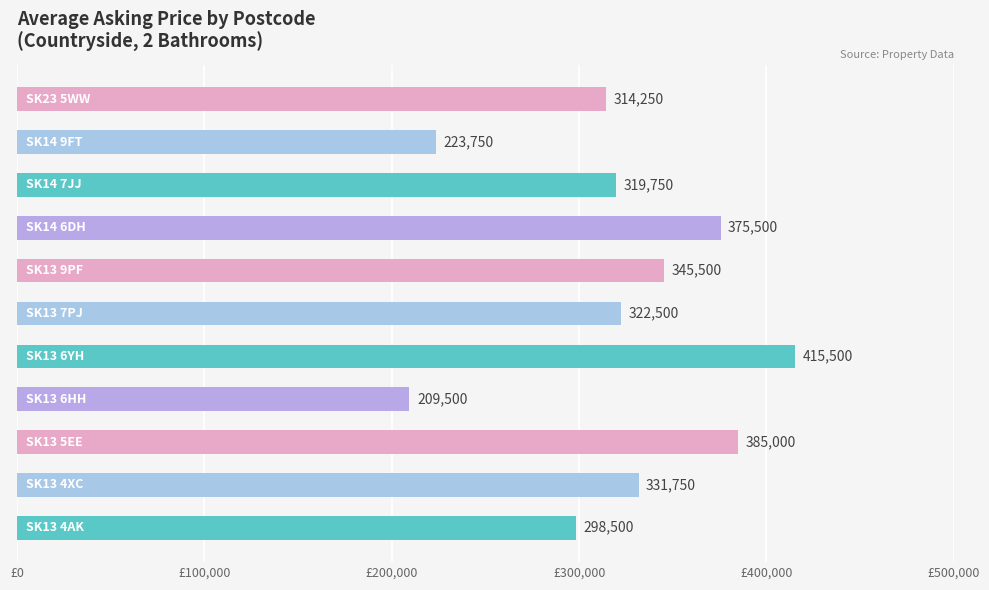

Does the chart contain any negative values?

No